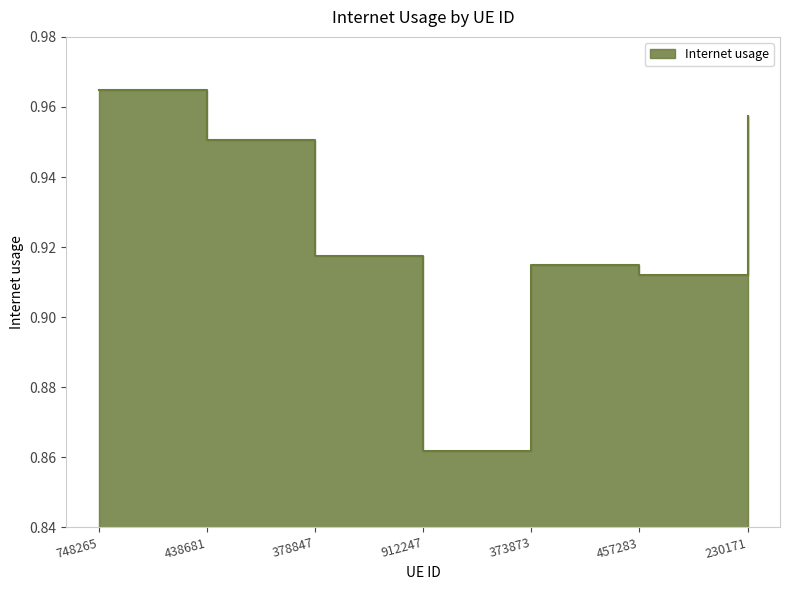

What is the minimum value shown in the chart?

0.9